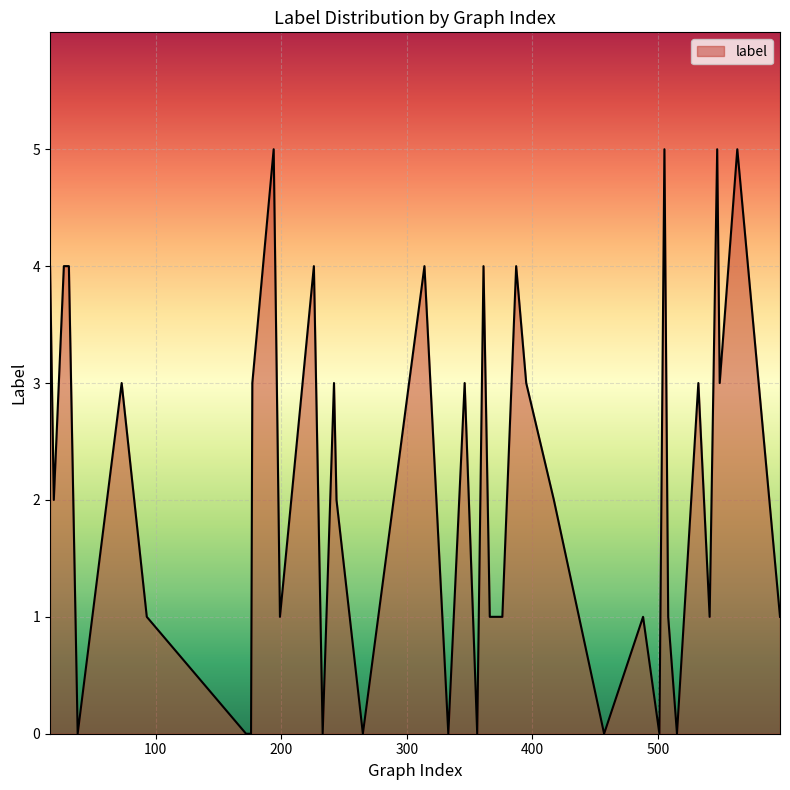

What is the difference between the maximum and minimum values?

5